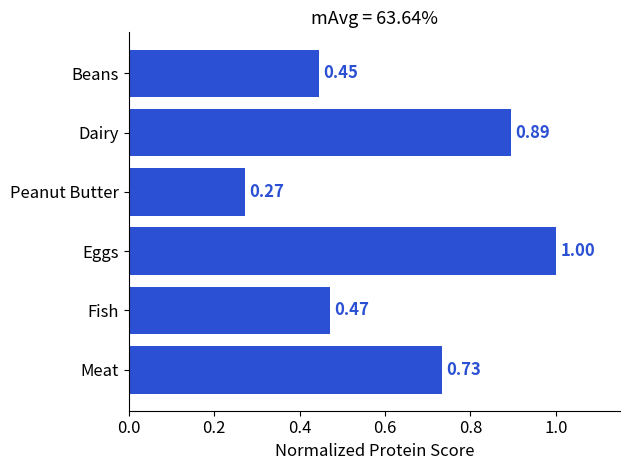

Which has a higher value, Meat or Beans?

Meat